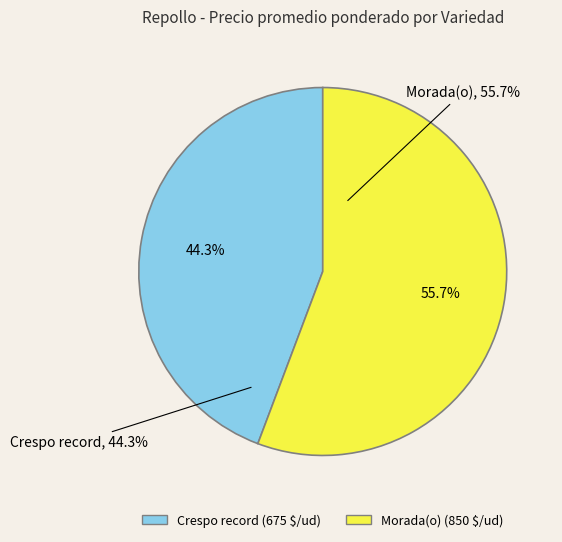

To the nearest percent, what percentage of the pie is Morada(o)?

56%